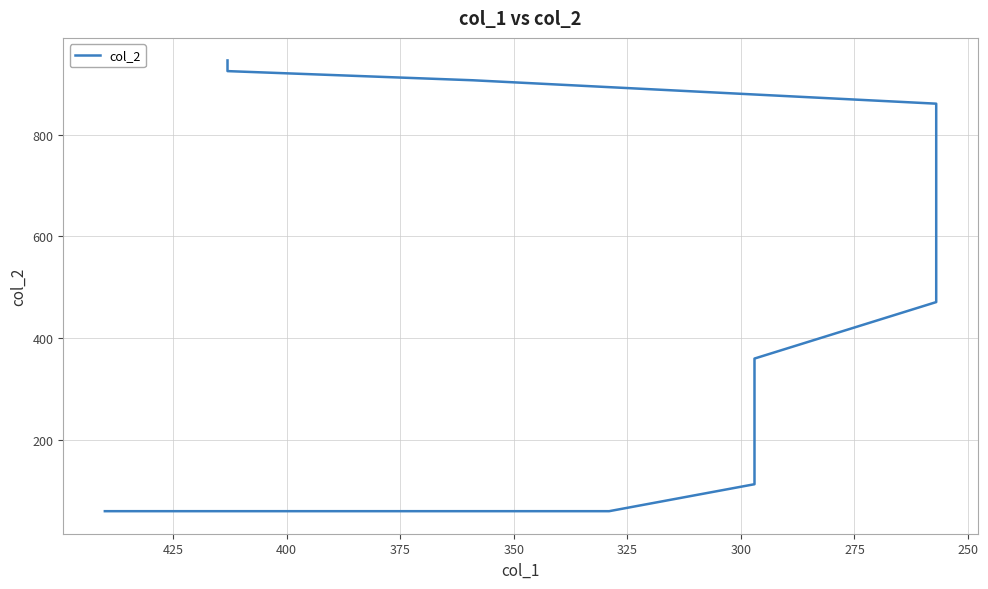

What is the sum of all values?

11321